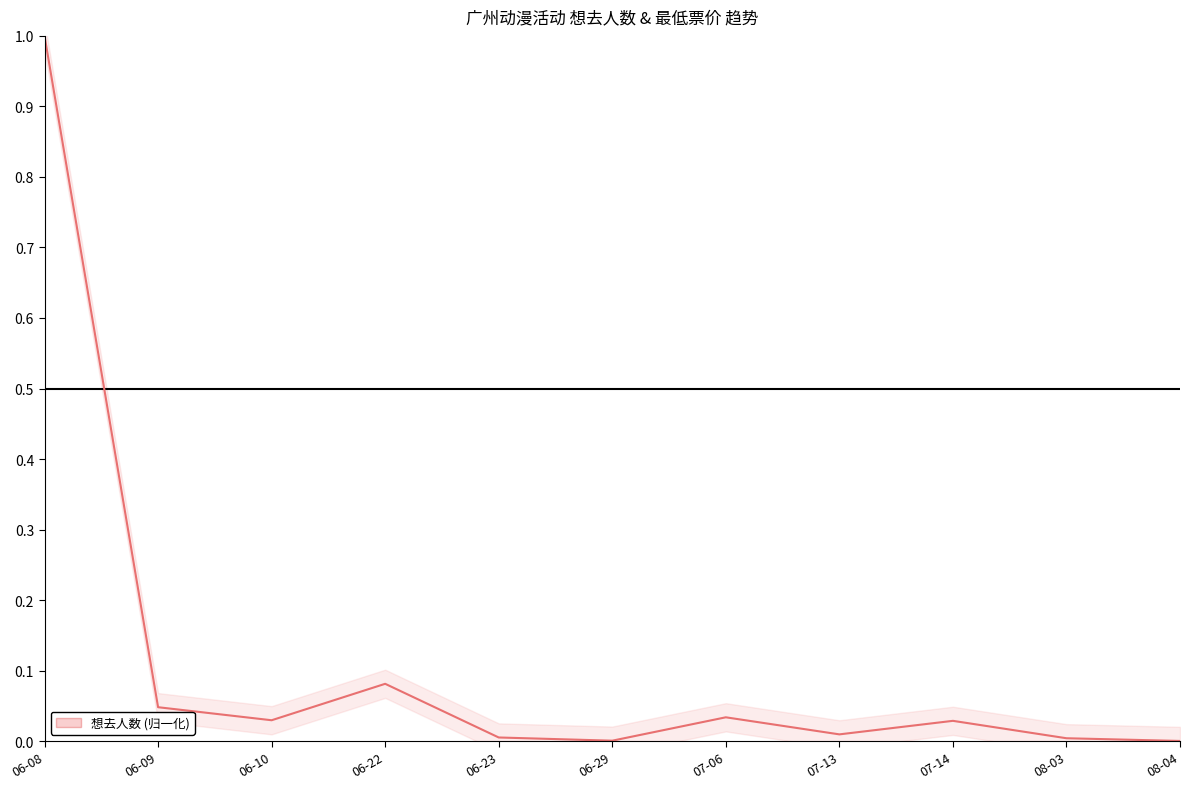

Count the number of categories in the chart.

11